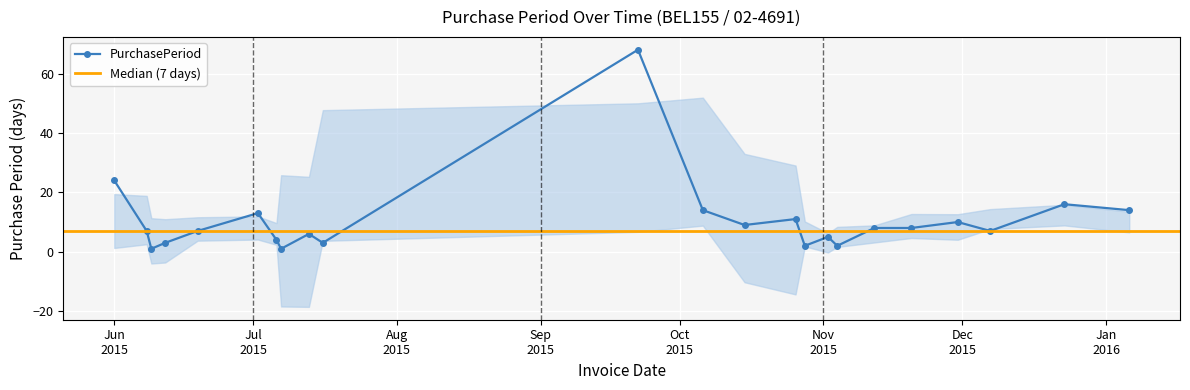

What position from the left is 2015-07-13?

9